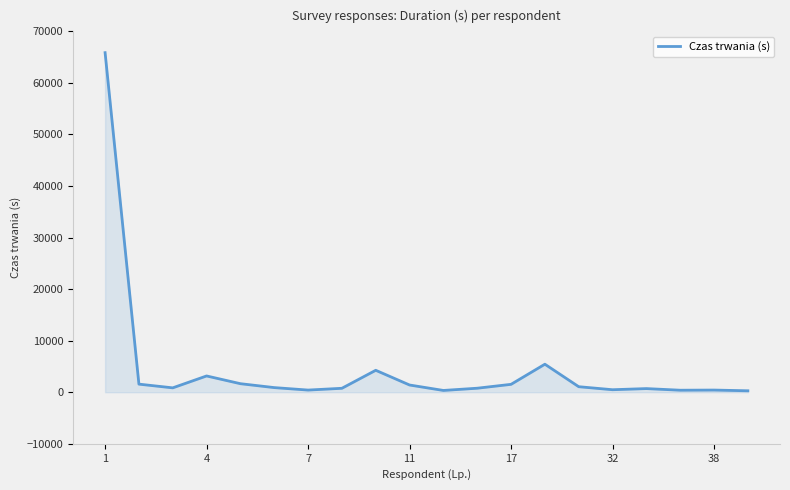

What is the difference between the maximum and minimum values?

65588